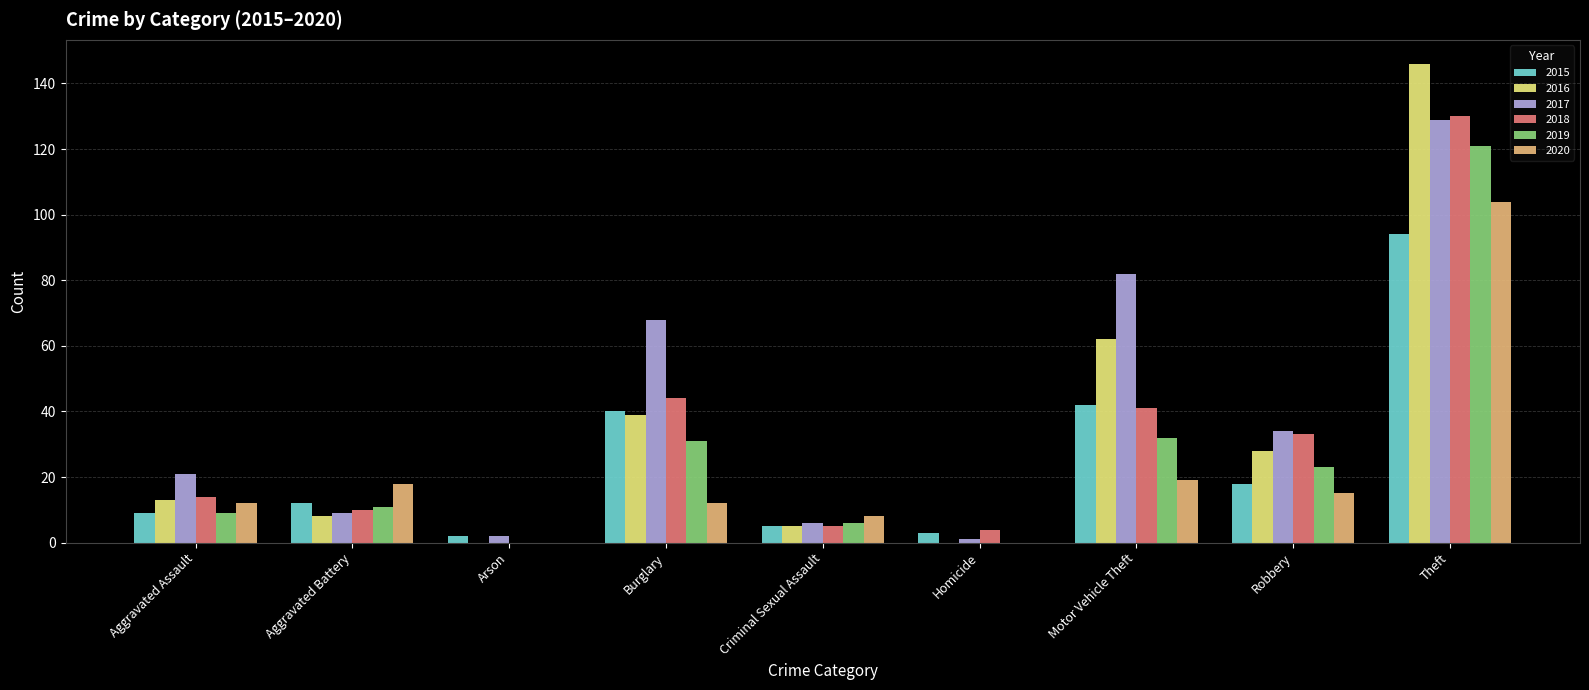

At which label is 2016 closest to 73?

Motor Vehicle Theft